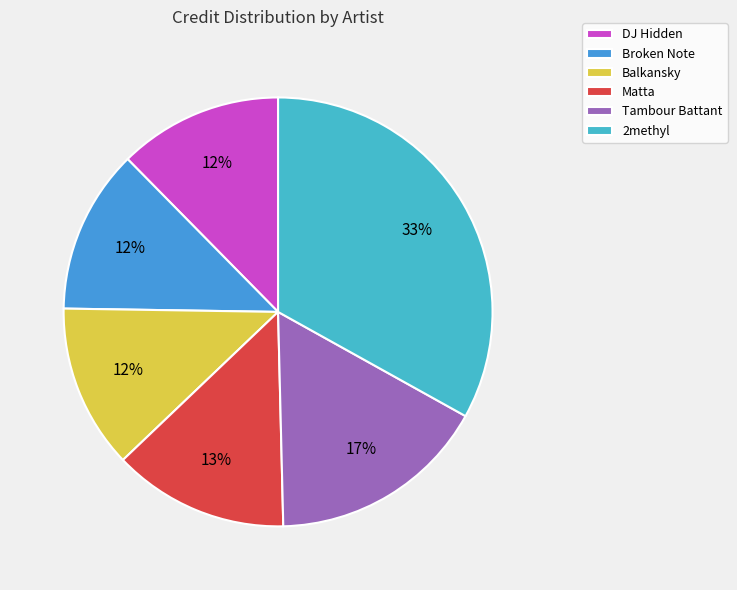

Approximately how many times larger is the value at Matta compared to DJ Hidden?

1.1